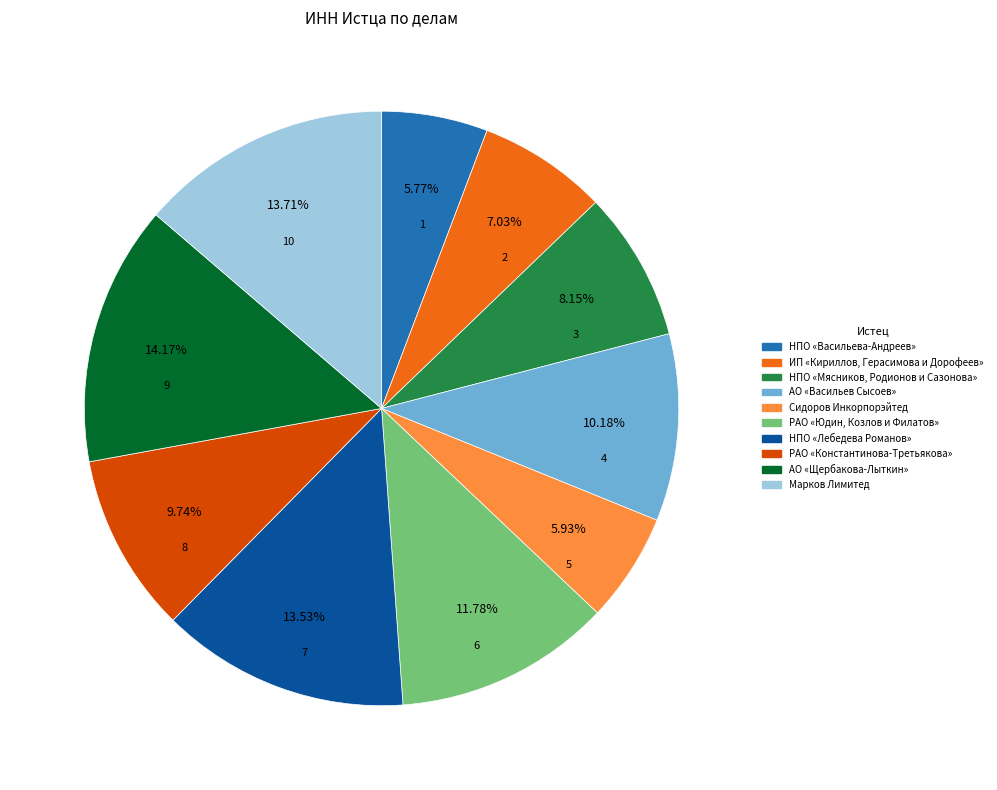

To the nearest percent, what is the difference between the Сидоров Инкорпорэйтед and НПО «Лебедева Романов» slice percentages?

8%